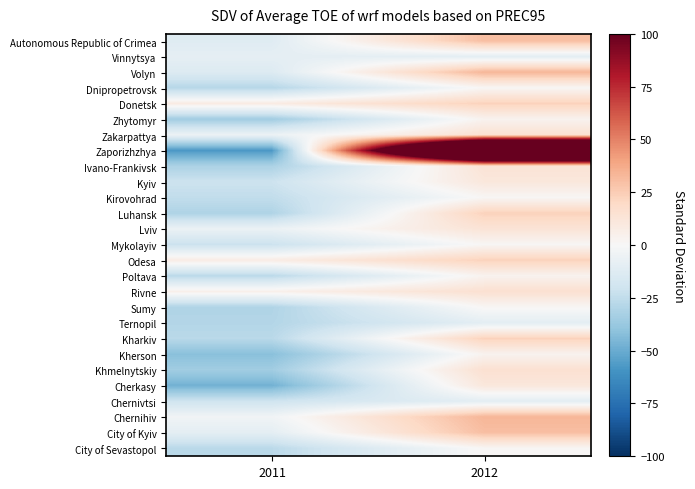

What is the minimum value shown in the chart?

-57.3